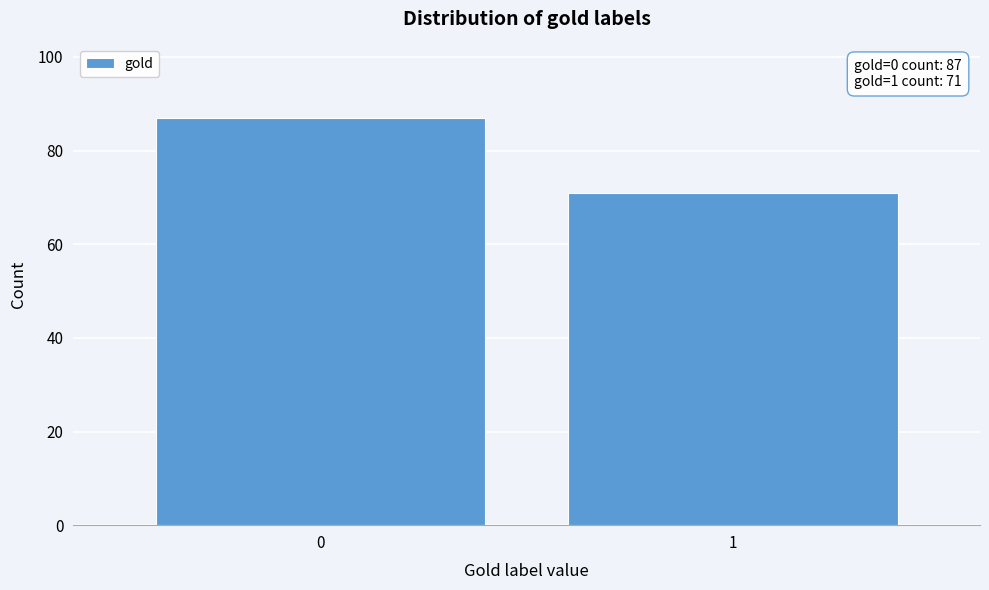

Reading right to left, transcribe all the data shown in this chart.

1=71	0=87